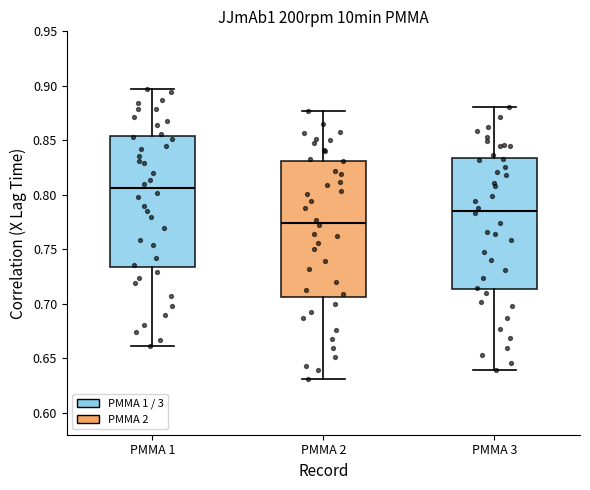

Reading left to right, read every box against the y-axis: the position of its median line, the range the box covers, and the ends of its whiskers. The values are not printed on the chart, so give them approximately, as read against the axis.

PMMA 1: median 0.805, box 0.735 to 0.855, whiskers 0.660 to 0.895
PMMA 2: median 0.775, box 0.705 to 0.830, whiskers 0.630 to 0.875
PMMA 3: median 0.785, box 0.715 to 0.835, whiskers 0.640 to 0.880